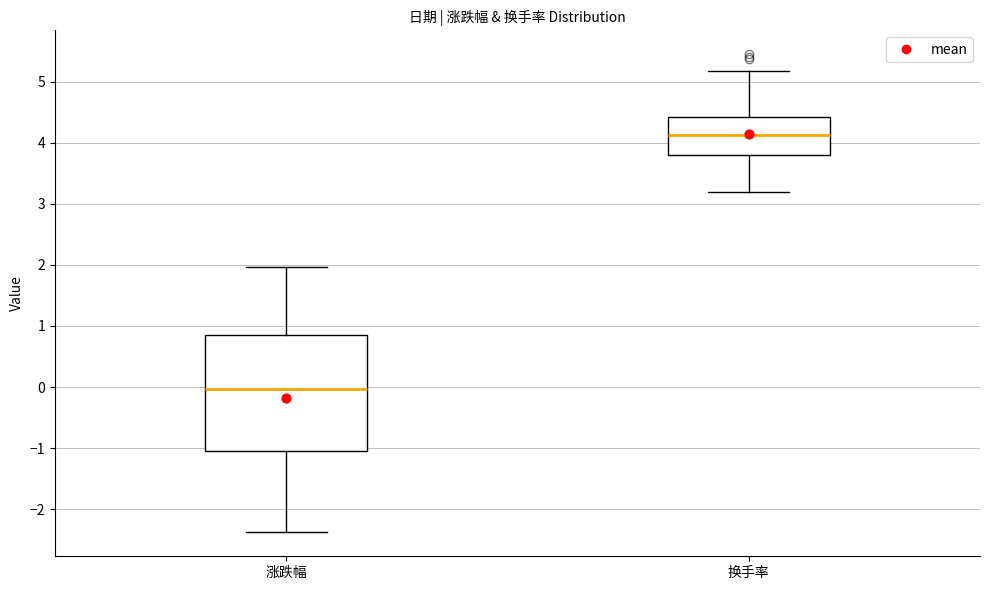

Where is the upper edge of the box for 换手率 on the y-axis? The values are not printed on the chart, so give them approximately, as read against the axis.

4.4